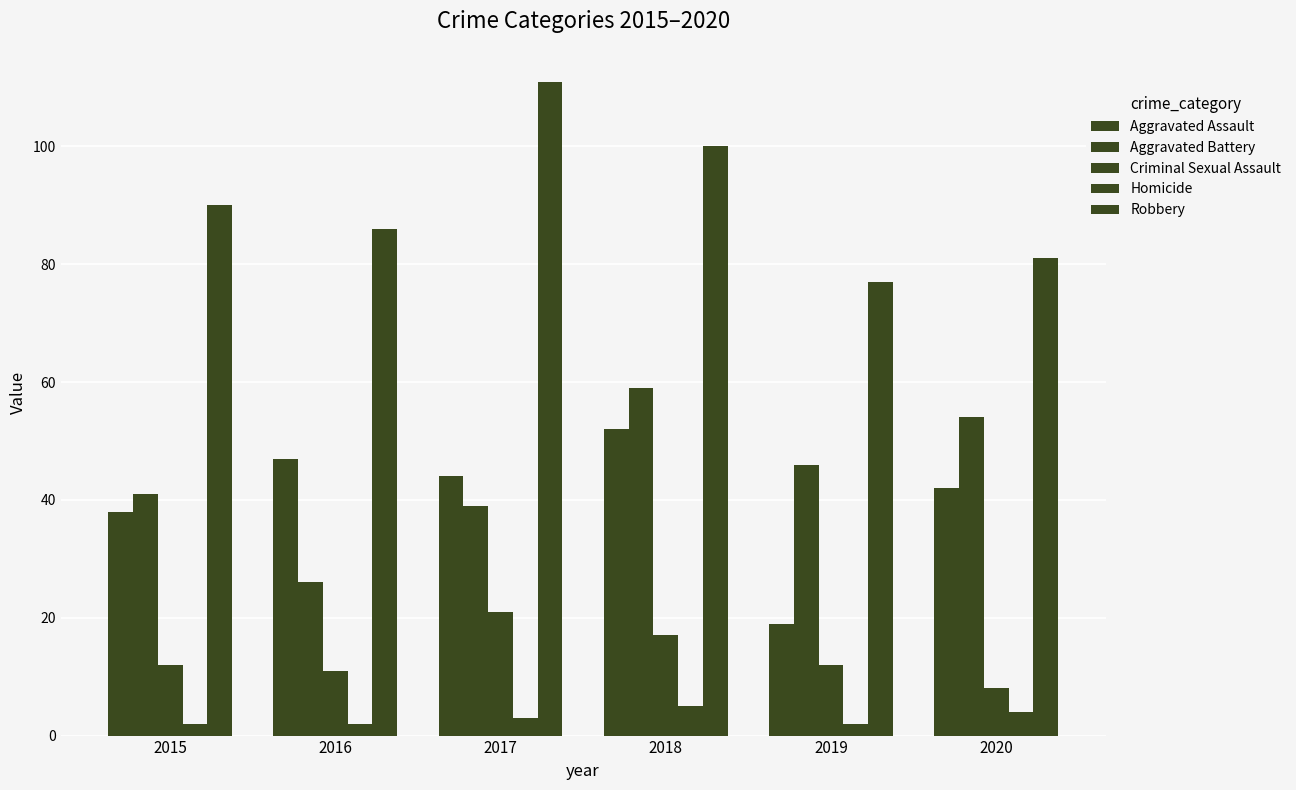

The Aggravated Battery series shows 26 at 2016. True or false?

True